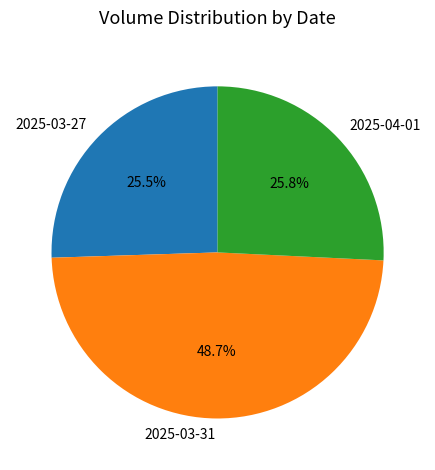

Is it true that 2025-03-27 is 20% of the pie?

False